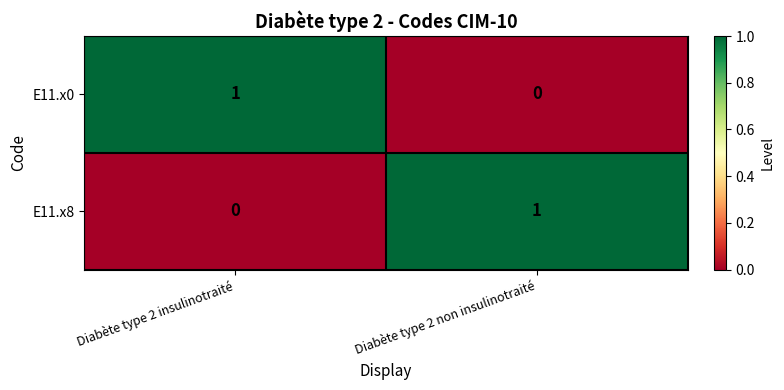

List the labels in order of E11.x8 value, largest first.

Diabète type 2 non insulinotraité, Diabète type 2 insulinotraité